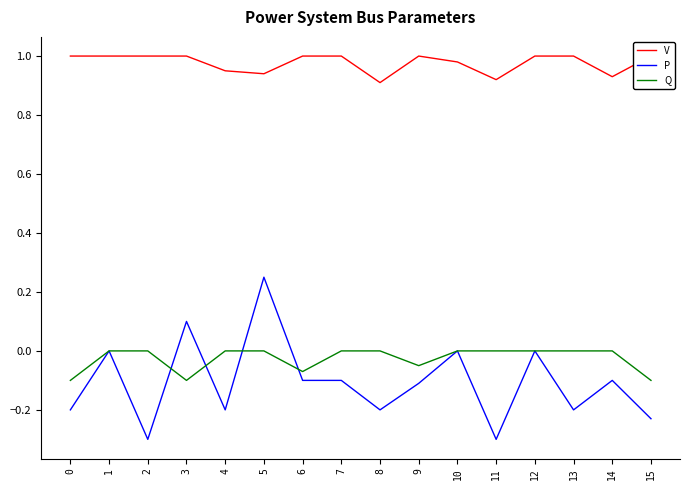

What is the difference between the highest and lowest values at 6?

1.1